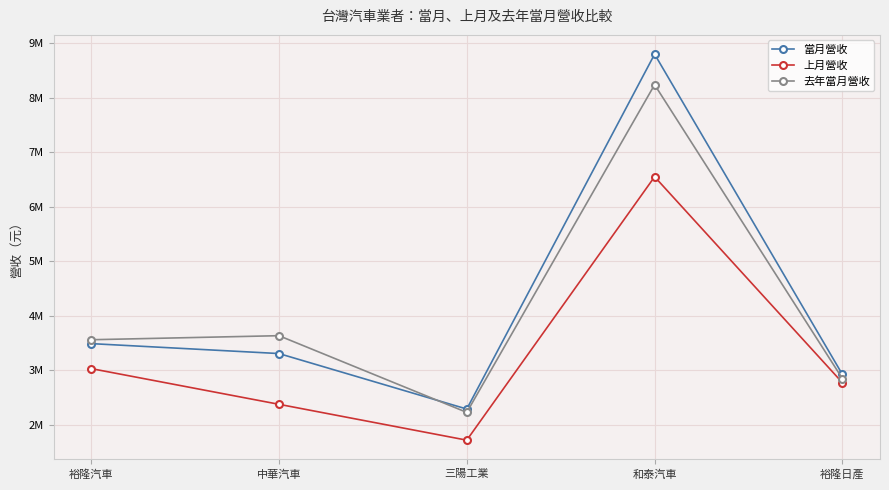

Is this an area chart (filled region under the line)?

No